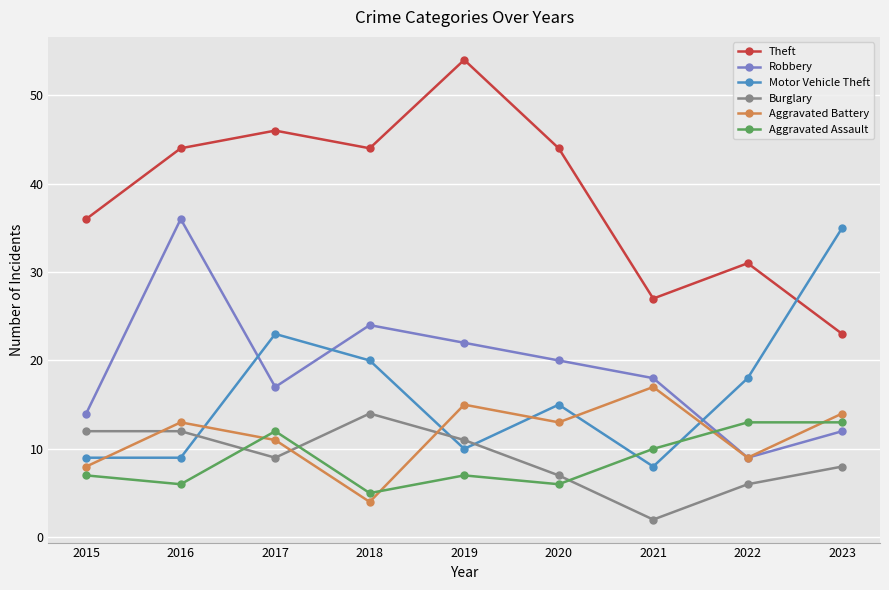

How many data points in Motor Vehicle Theft are less than 15?

4